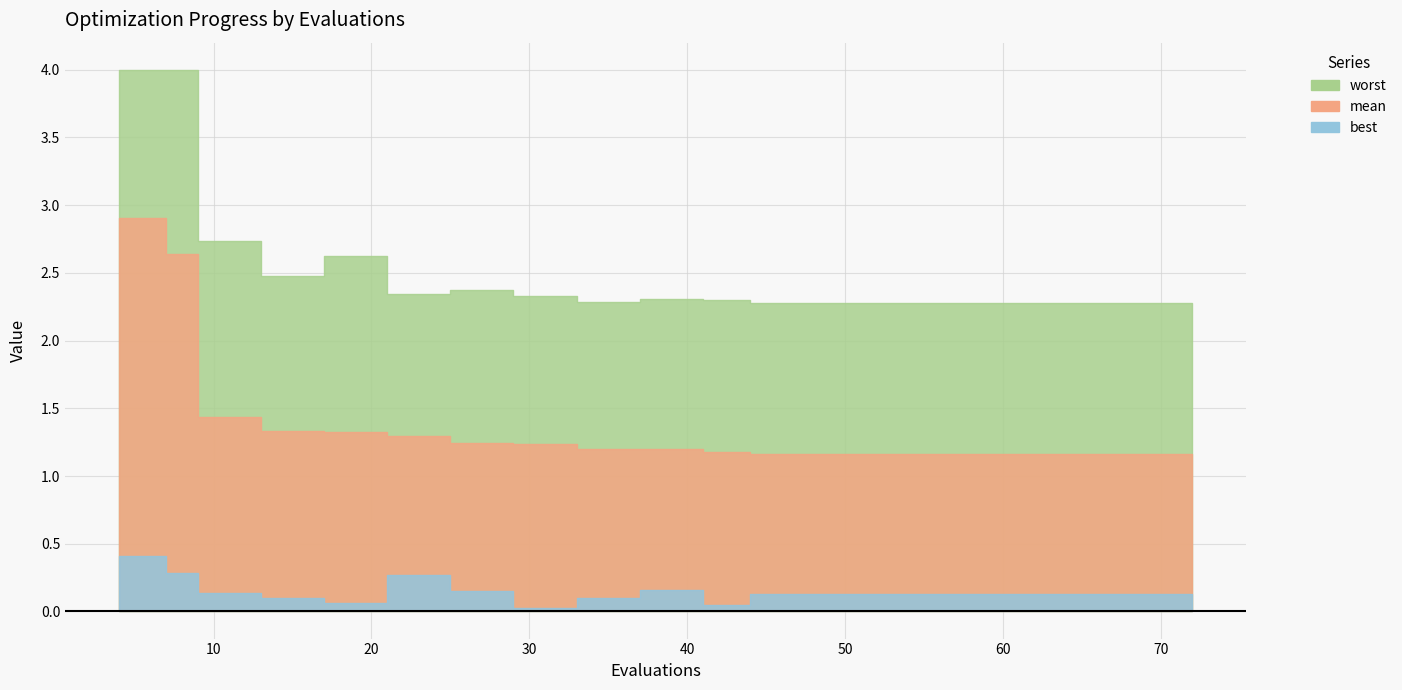

At which category is the sum across all series the highest?

4